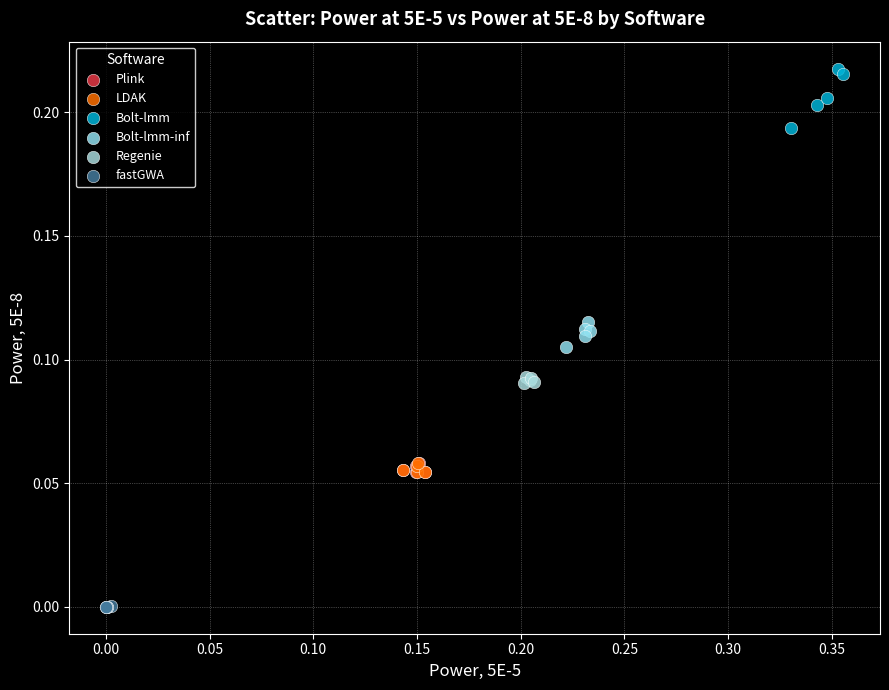

Which series contains the lowest Y value?

fastGWA